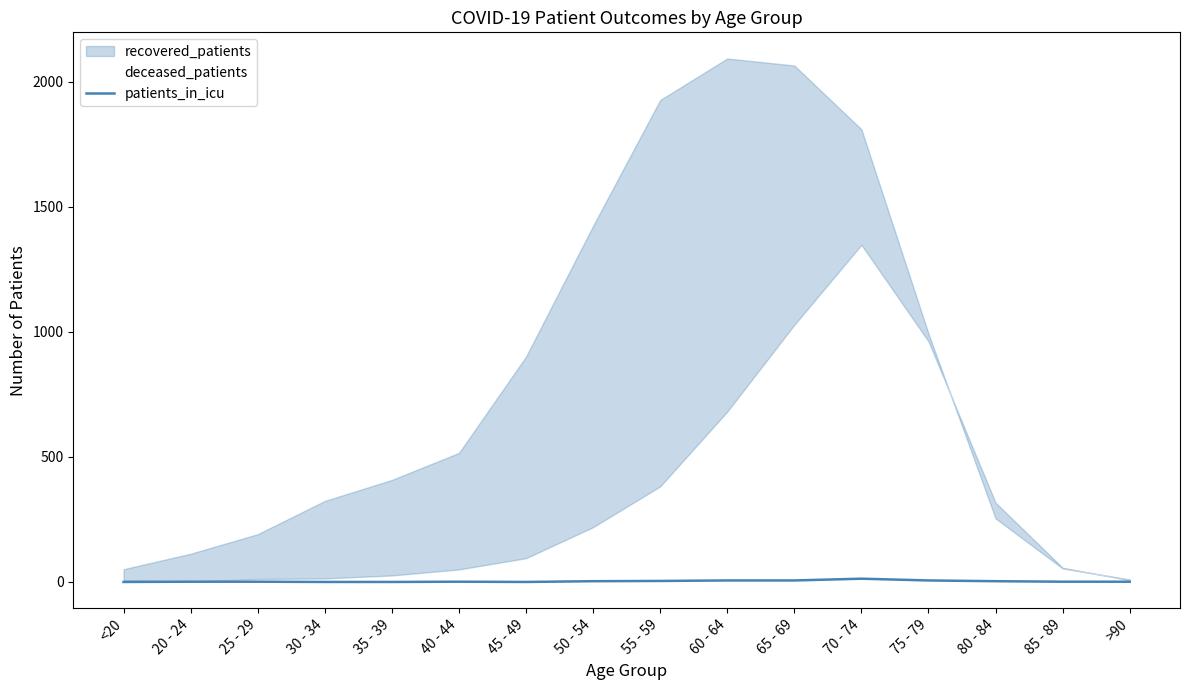

What is the sum of all values?

46